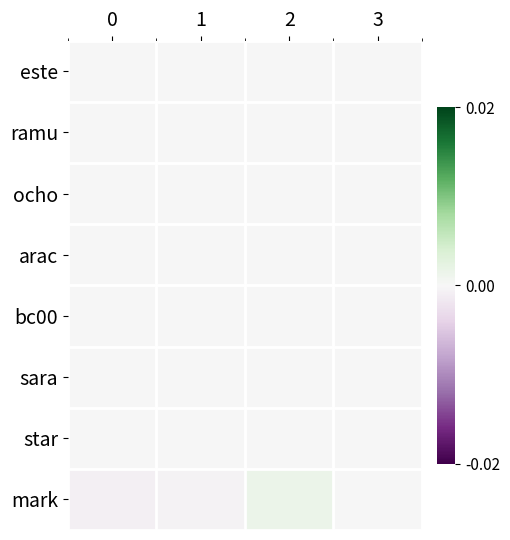

Between 2 and 3, which series saw the biggest shift?

mark